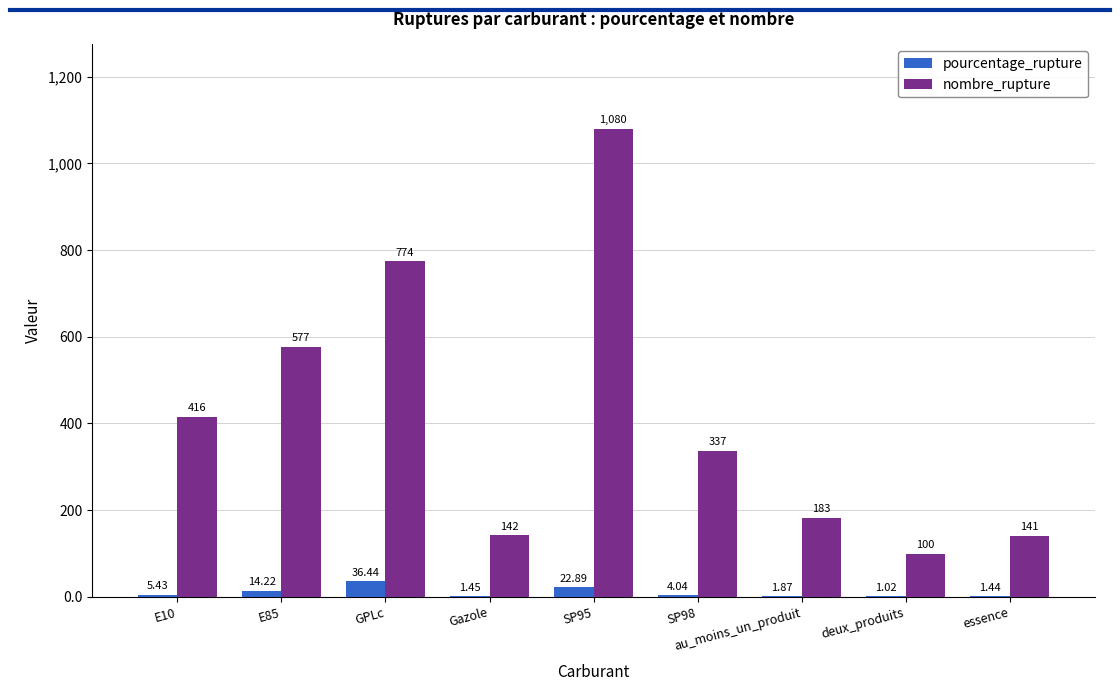

Which series changed the most between Gazole and au_moins_un_produit?

nombre_rupture